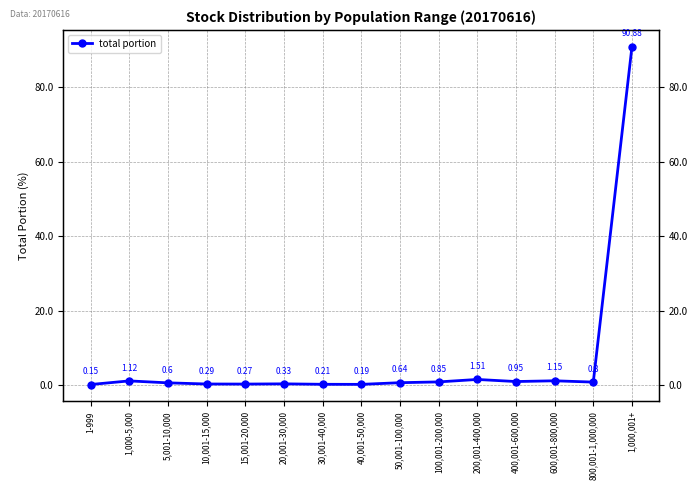

What is the approximate value at 15,001-20,000?

0.3